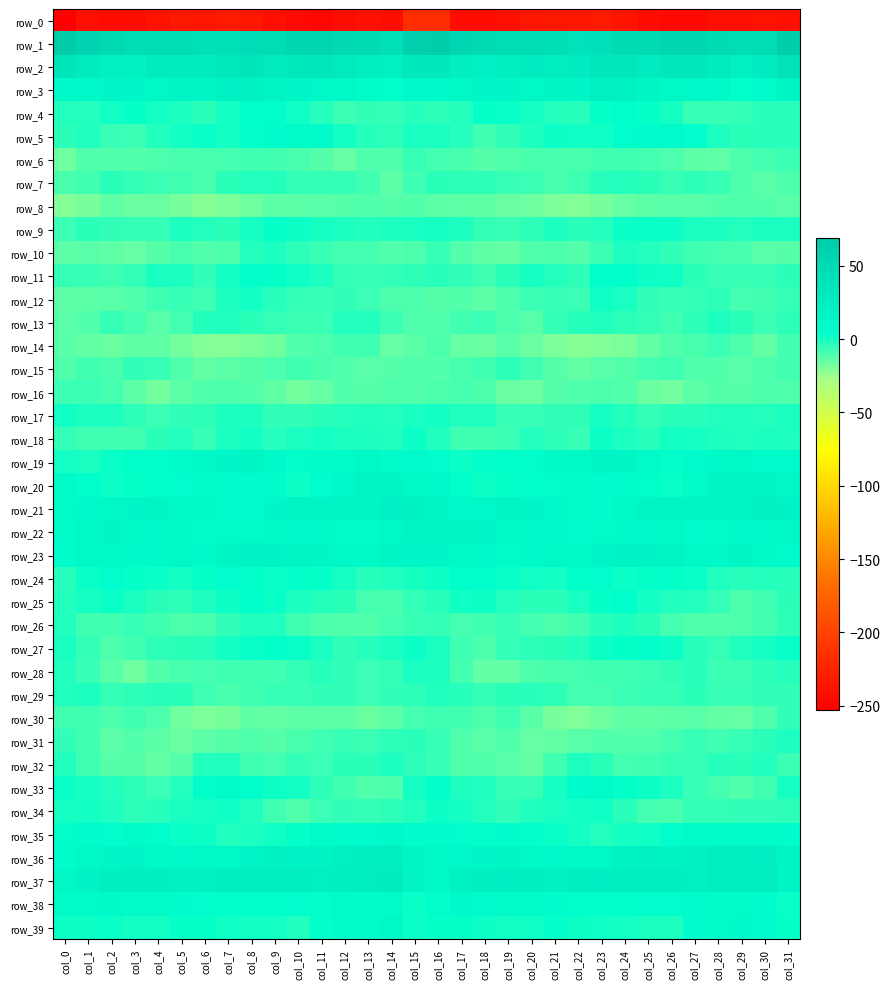

The row_18 series shows 0.5 at col_11. True or false?

False